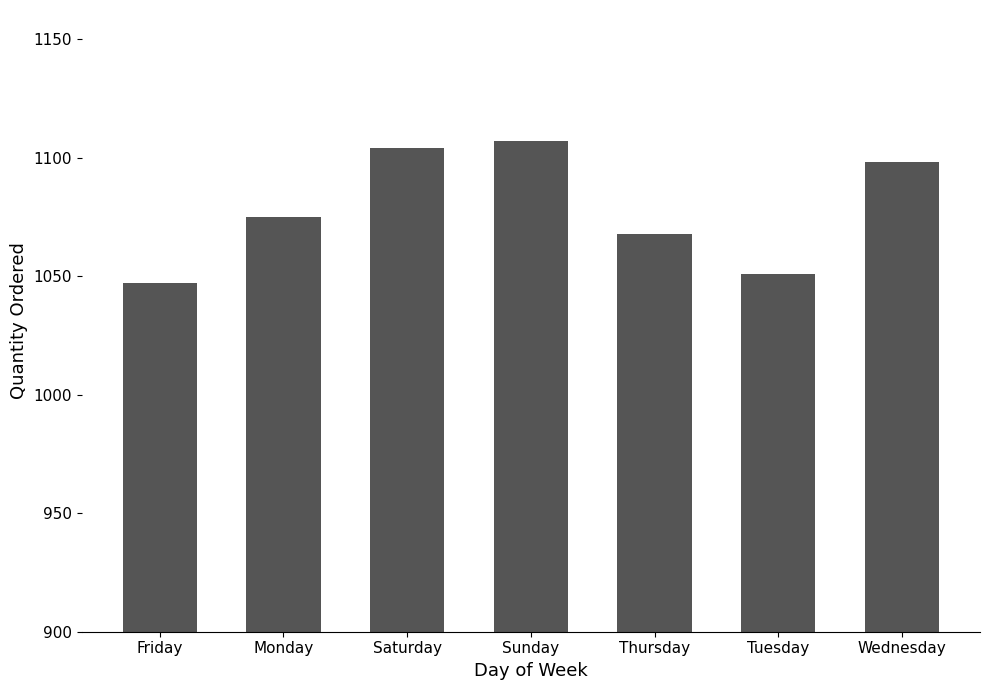

How many bars are there in total?

7